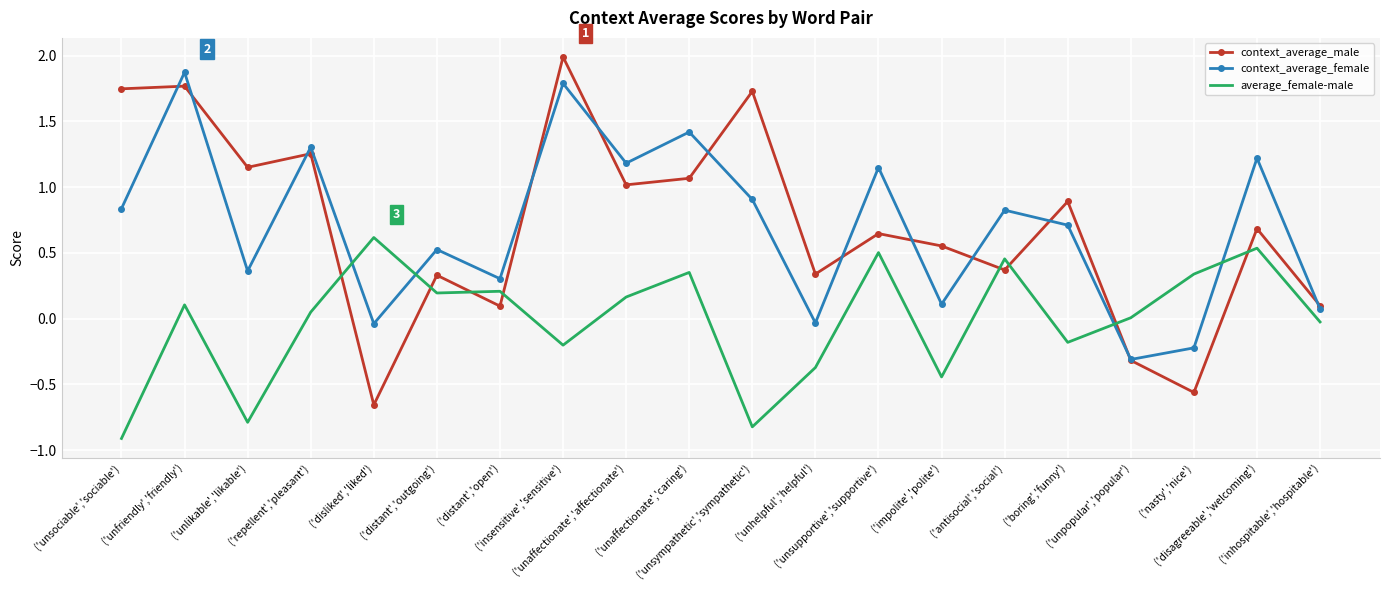

What is the minimum value shown in the chart?

-0.9